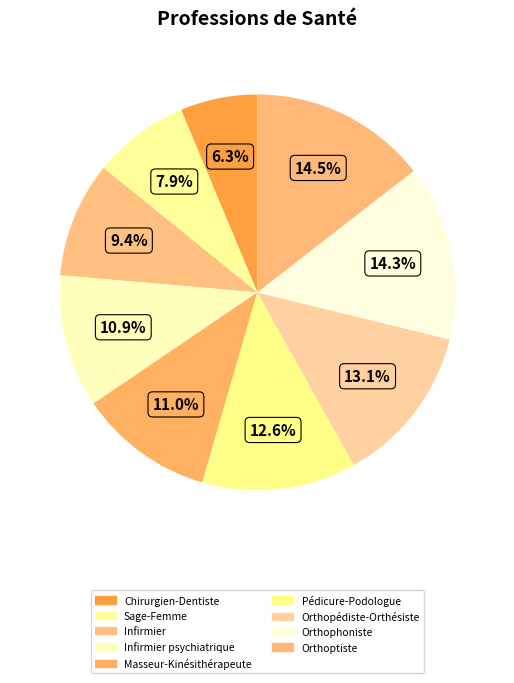

Is it true that Pédicure-Podologue is 13% of the pie?

True